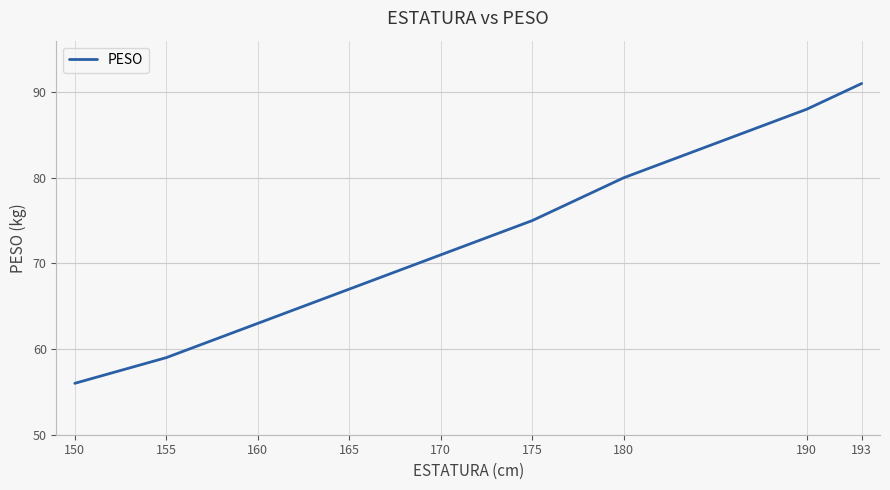

Which has a higher value, 165 or 180?

180